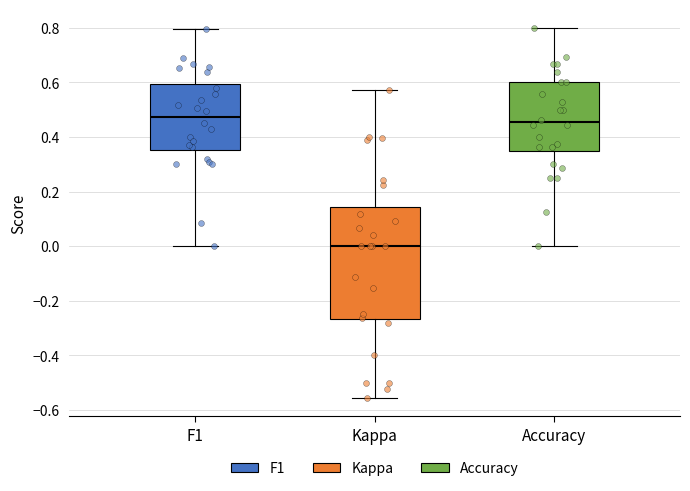

Which box is the tallest, from its lower edge to its upper edge?

Kappa